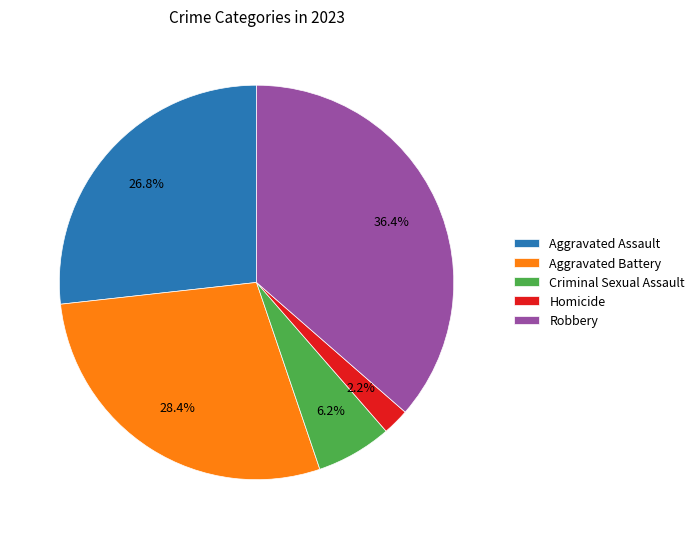

The Homicide slice represents 2% of the pie. True or false?

True